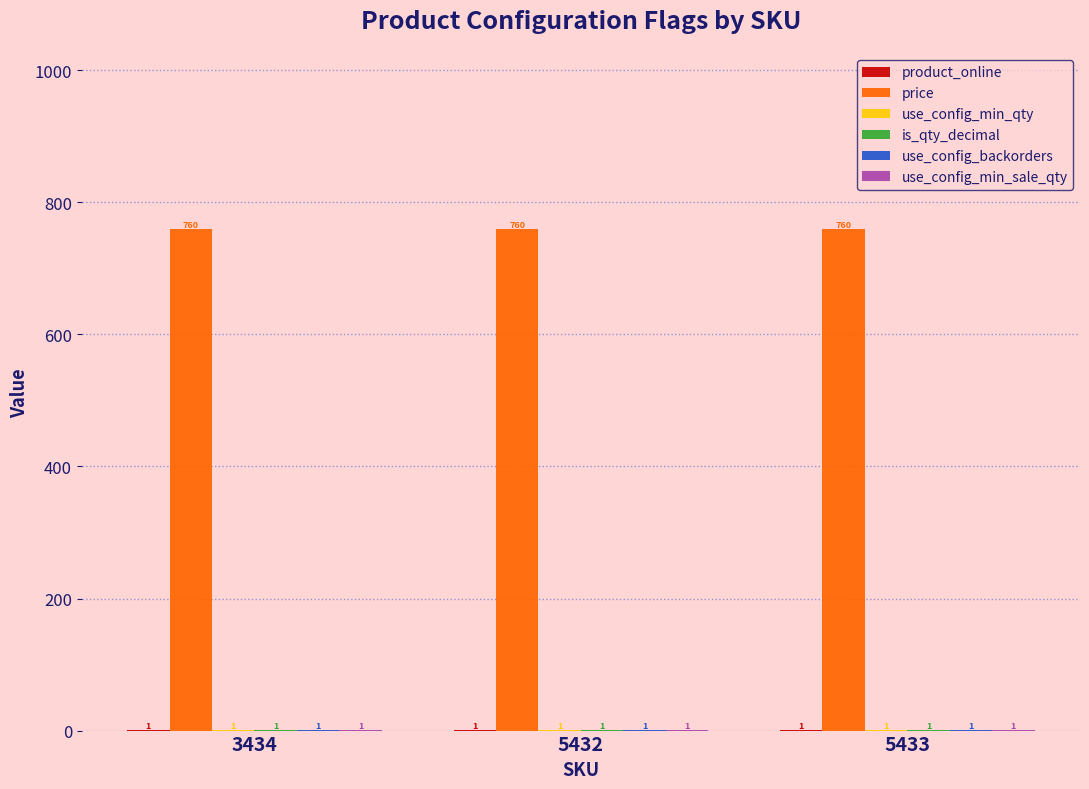

Which series has the largest total across all categories?

price